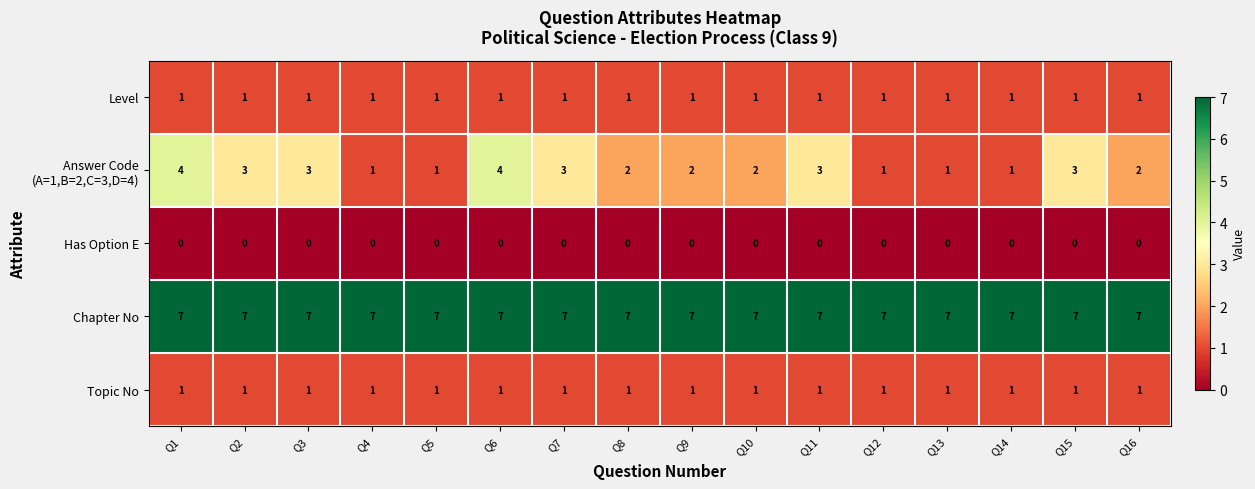

Which series has the largest total across all categories?

Chapter No